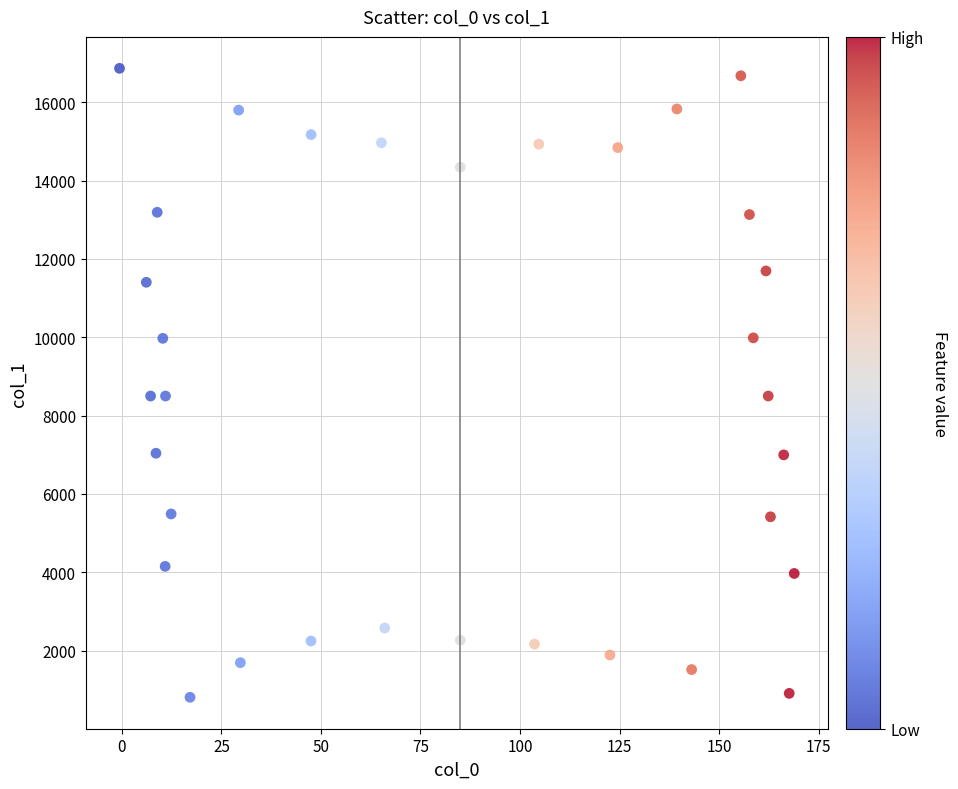

What is the range of Y values (max minus min)?

16051.5